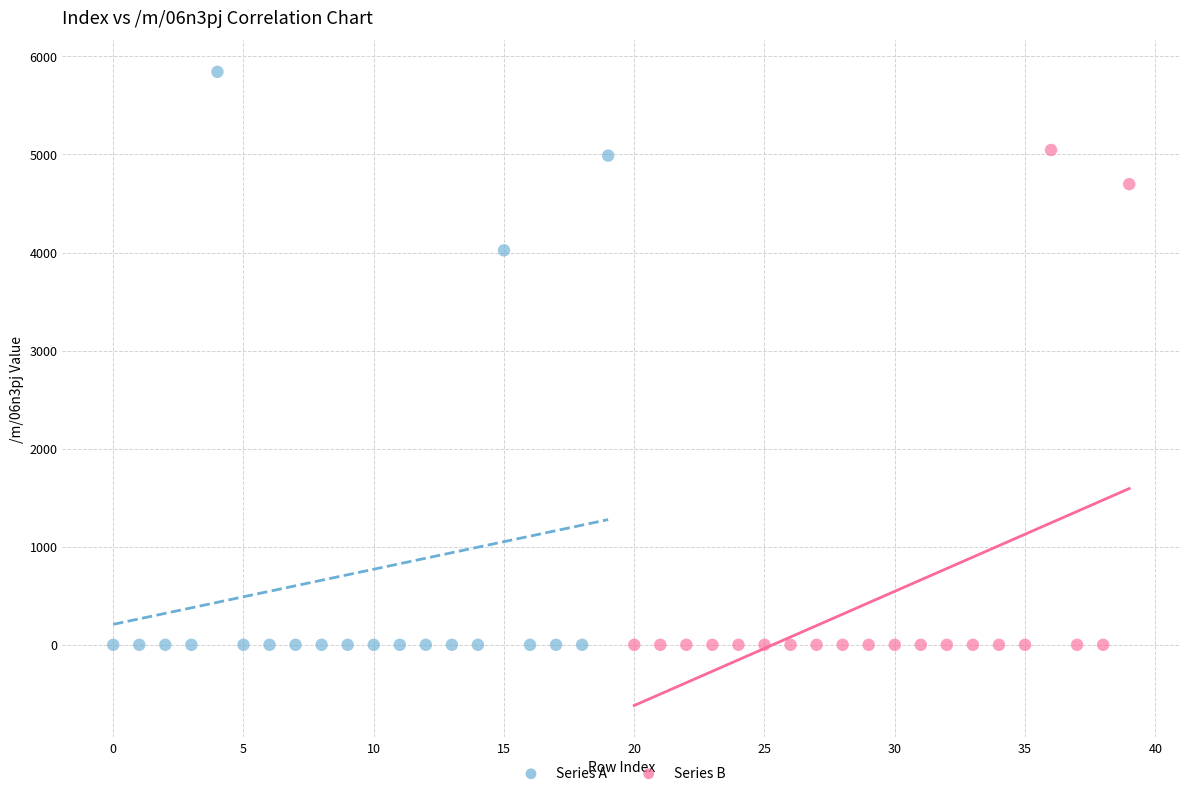

What are all the series names shown in the legend?

Series A, Series B